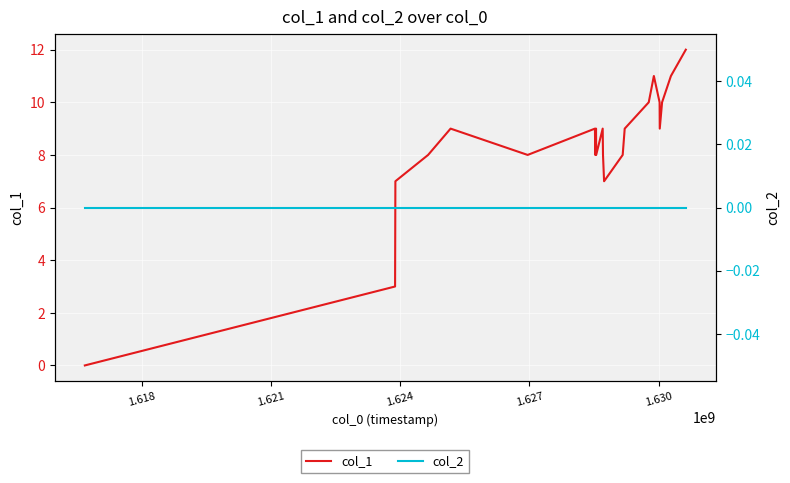

What is the highest value of the col_1 series?

12